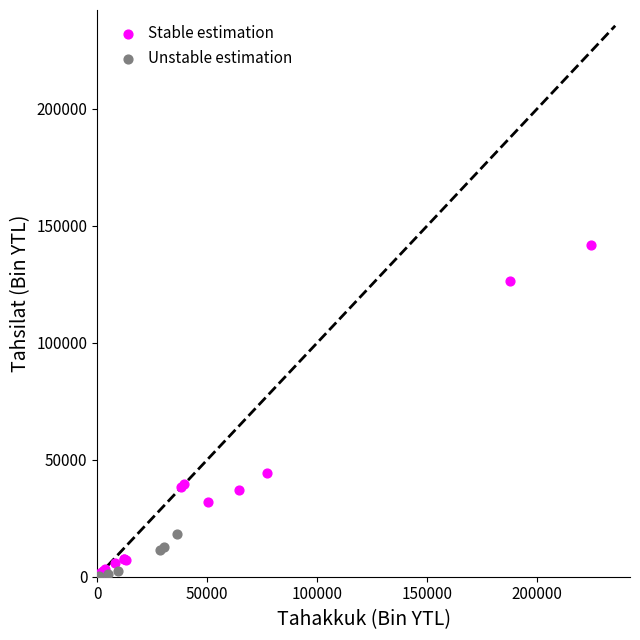

Which series contains the highest Y value?

Stable estimation